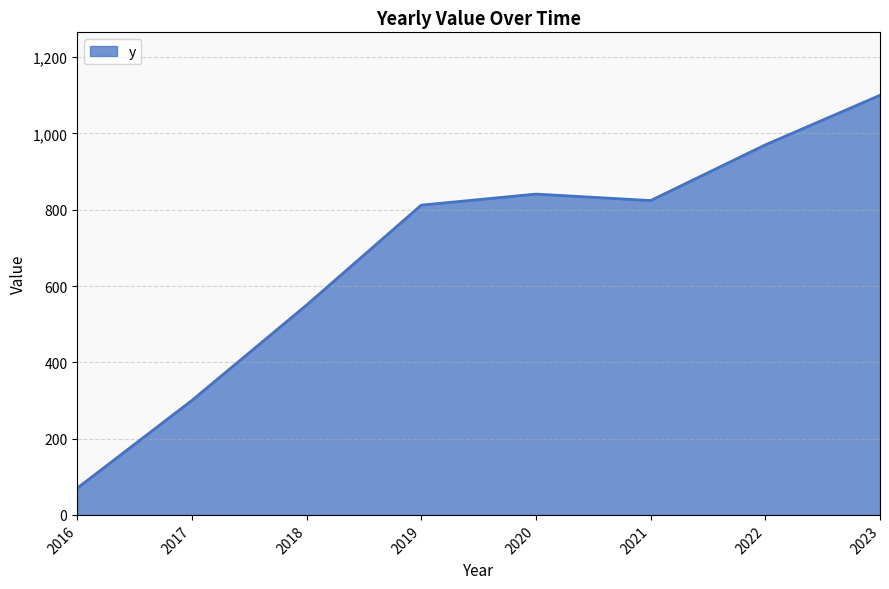

What is the approximate value at 2022?

970